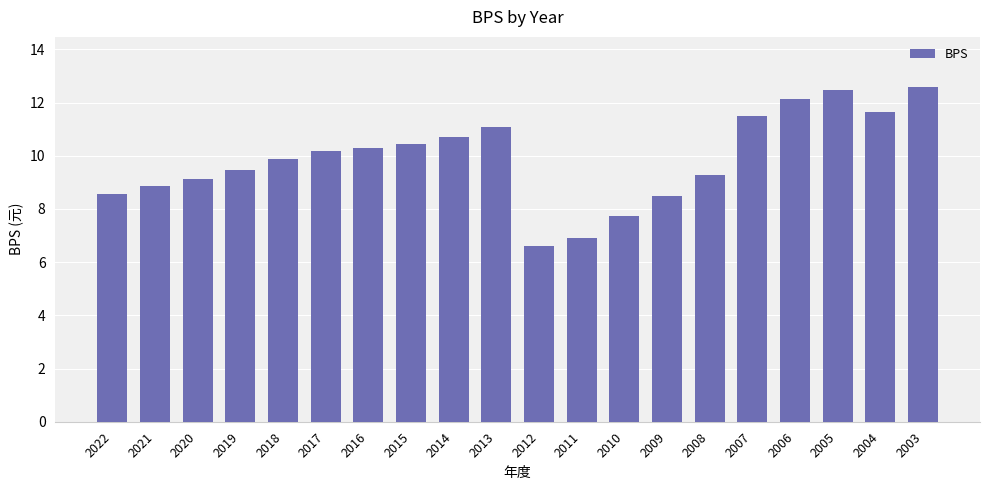

Is it true that the value at 2017 is 10.2?

True